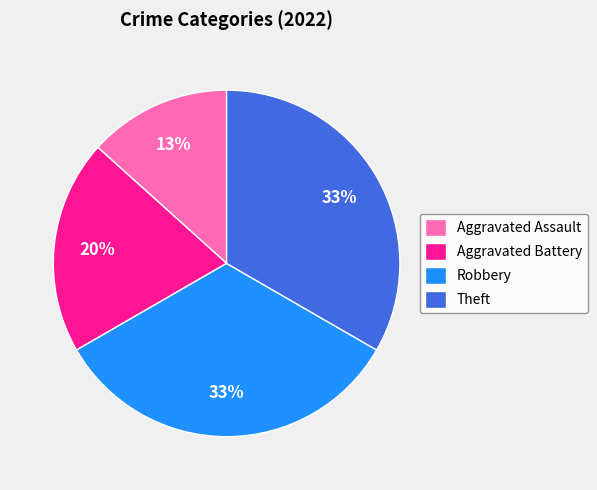

To the nearest percent, what portion does Aggravated Assault represent?

13%